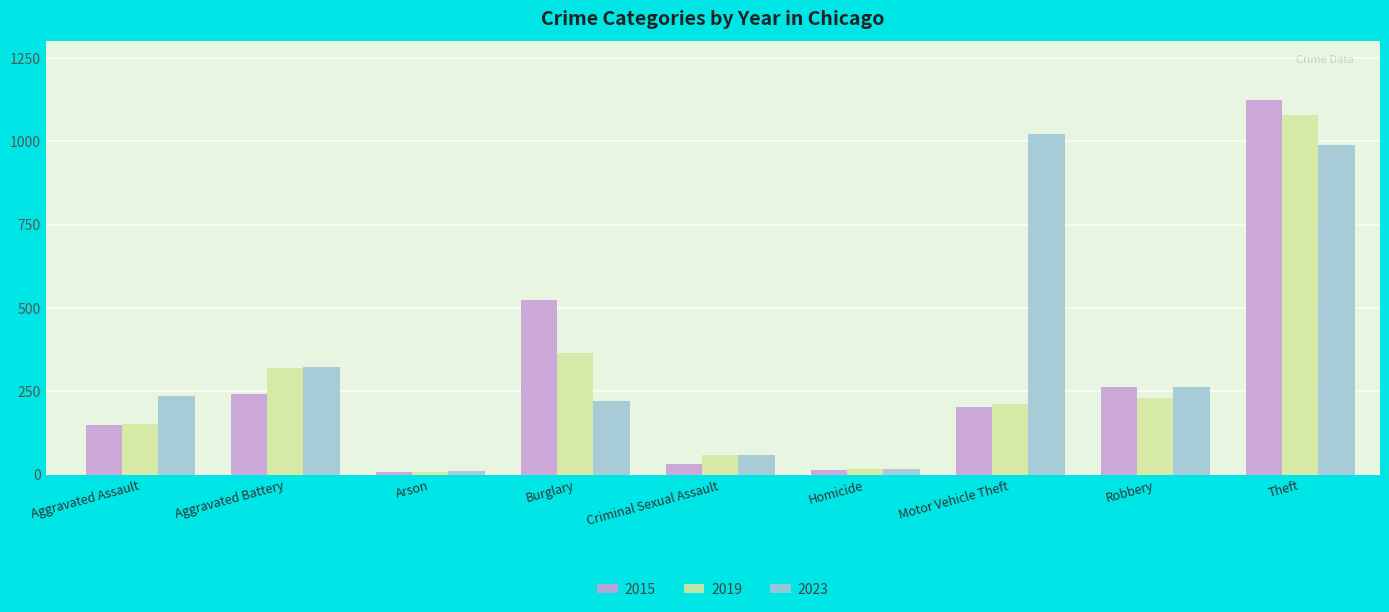

Read the 2015 value at Theft, to the nearest 10.

1120